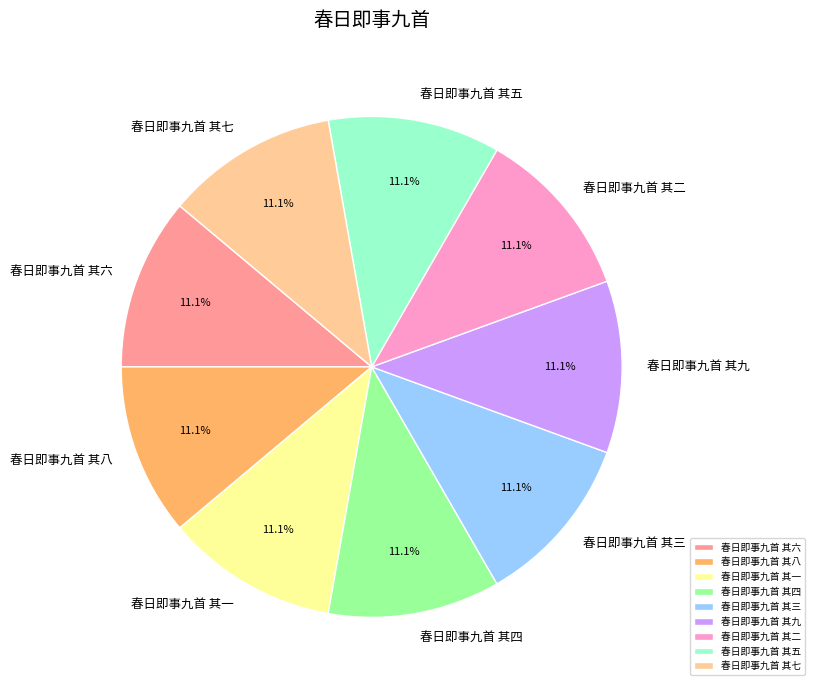

To the nearest percent, what is the average slice percentage?

11%